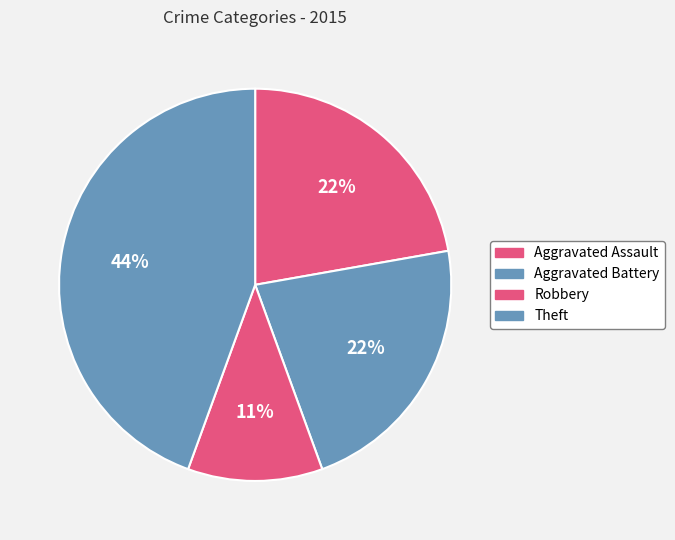

What is the largest slice in the pie chart?

Theft